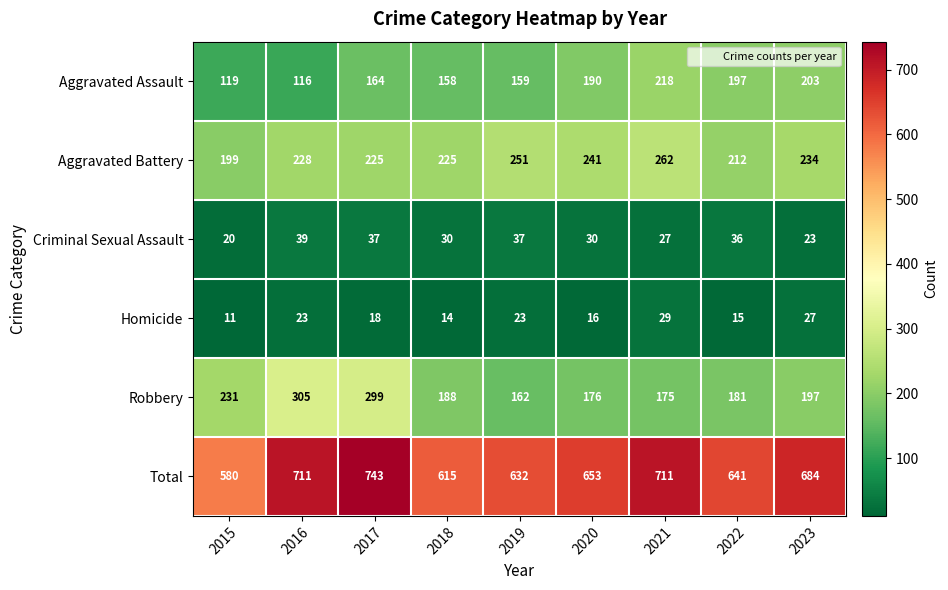

Which series has the largest total across all categories?

Total